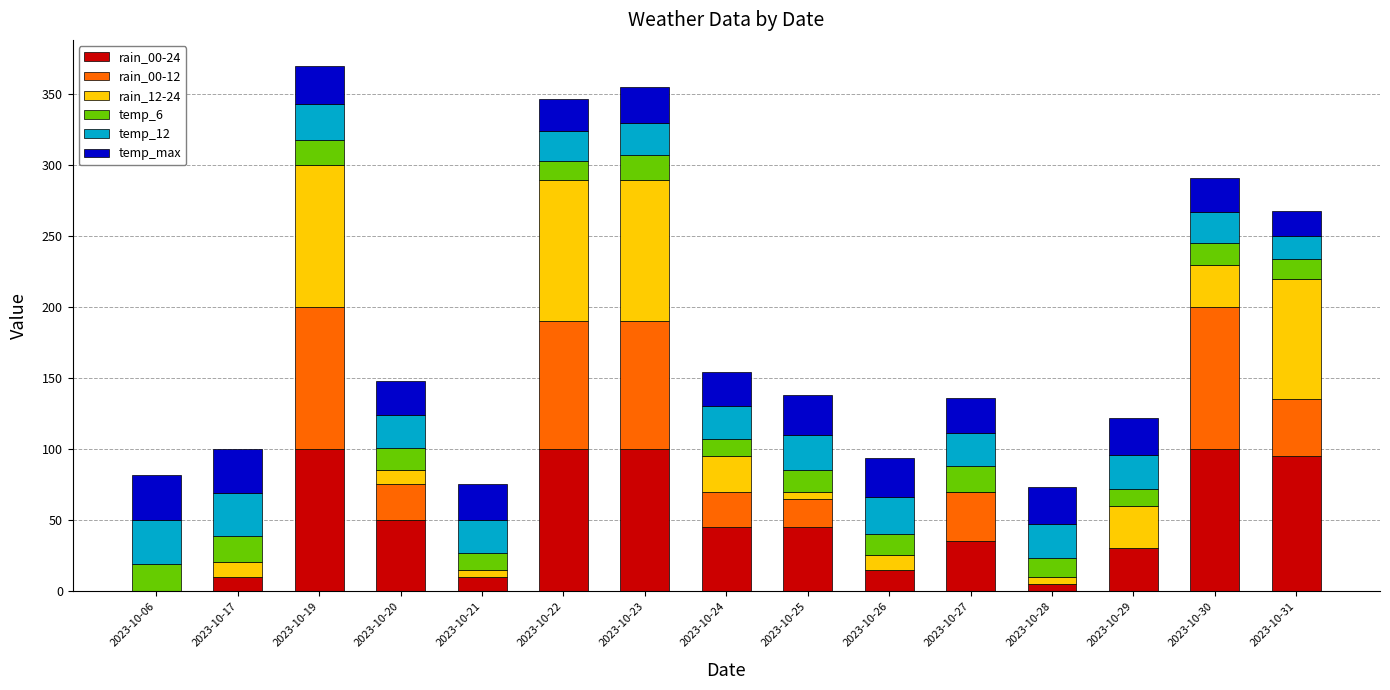

What is the total value across all series at 2023-10-31?

268